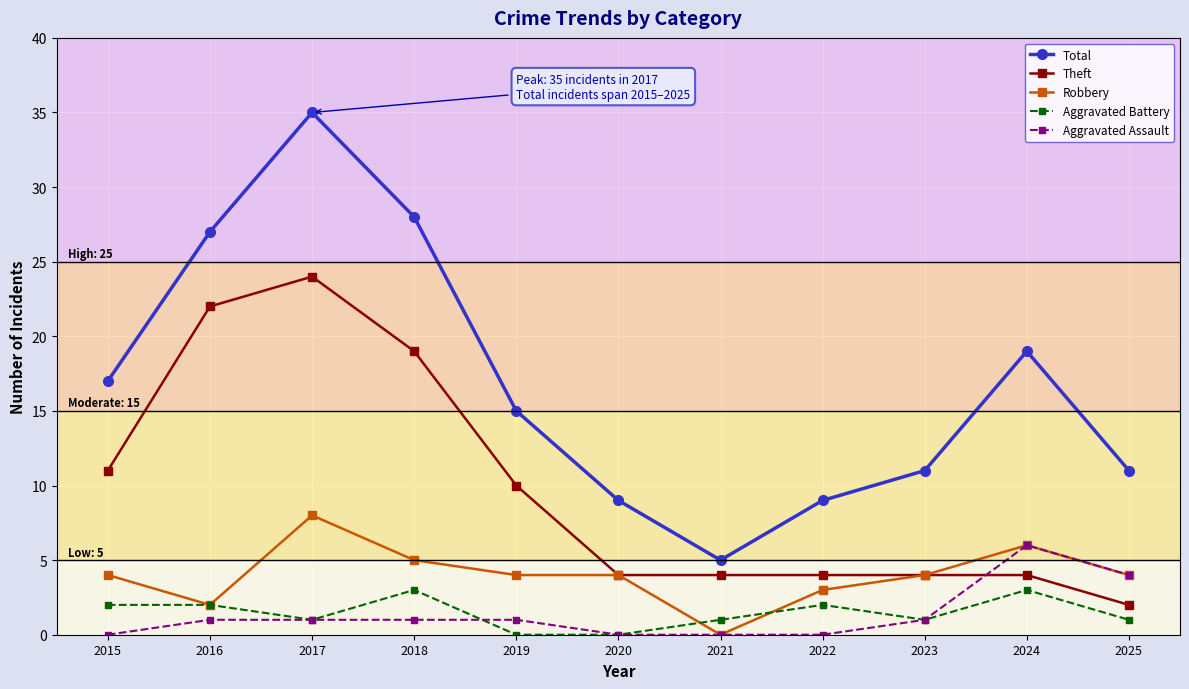

True or false: Robbery has a value of 8 at 2017.

True